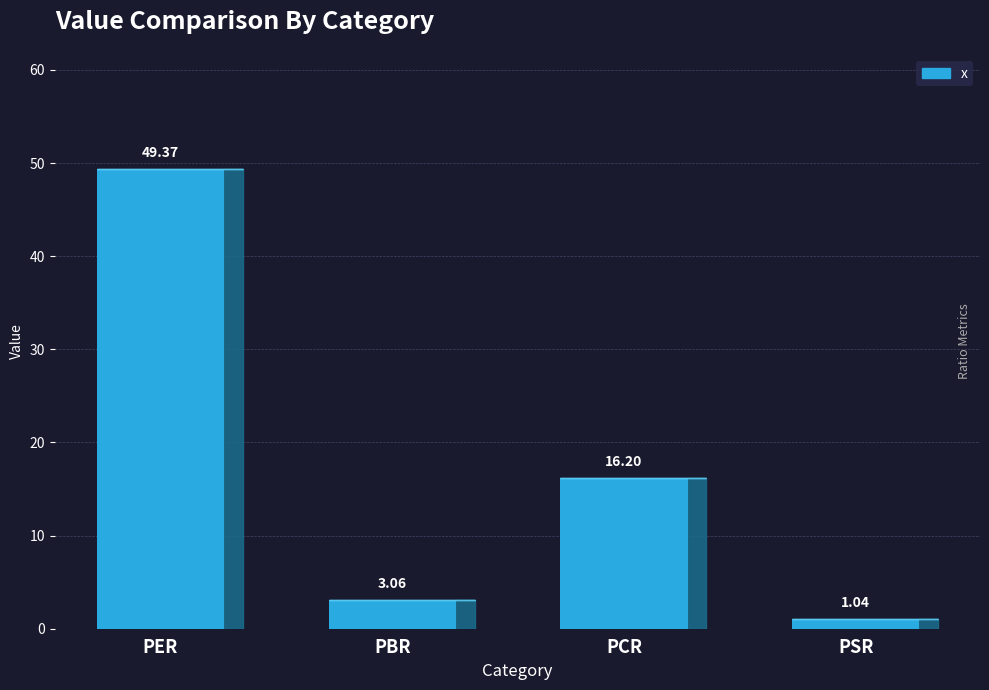

List the labels in order of value, largest first.

PER, PCR, PBR, PSR